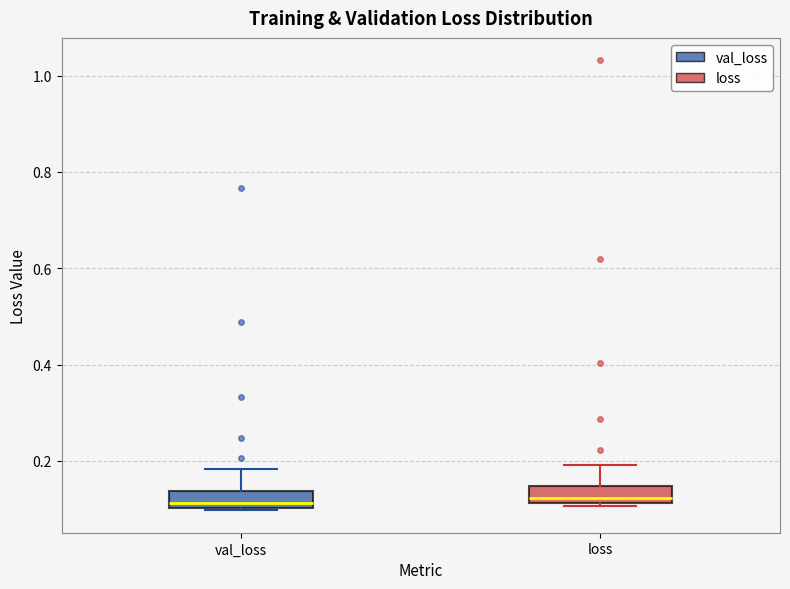

Reading left to right, transcribe this box plot: for each box, give where its median line is, the range the box spans, and where its two whiskers end, as read against the y-axis. The values are not printed on the chart, so give them approximately, as read against the axis.

val_loss: median 0.12, box 0.10 to 0.14, whiskers 0.10 to 0.18
loss: median 0.12 (just above the box's lower edge), box 0.12 to 0.14, whiskers 0.10 to 0.20